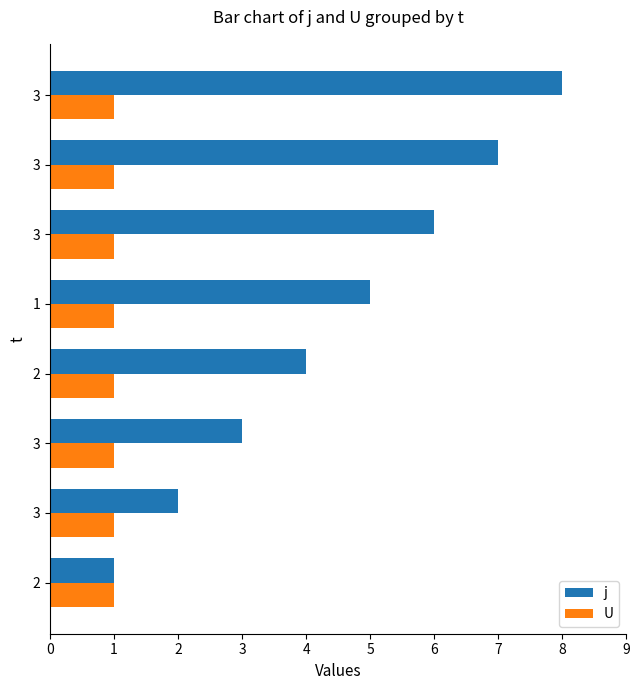

What is the difference between the maximum and minimum values in the j series?

7